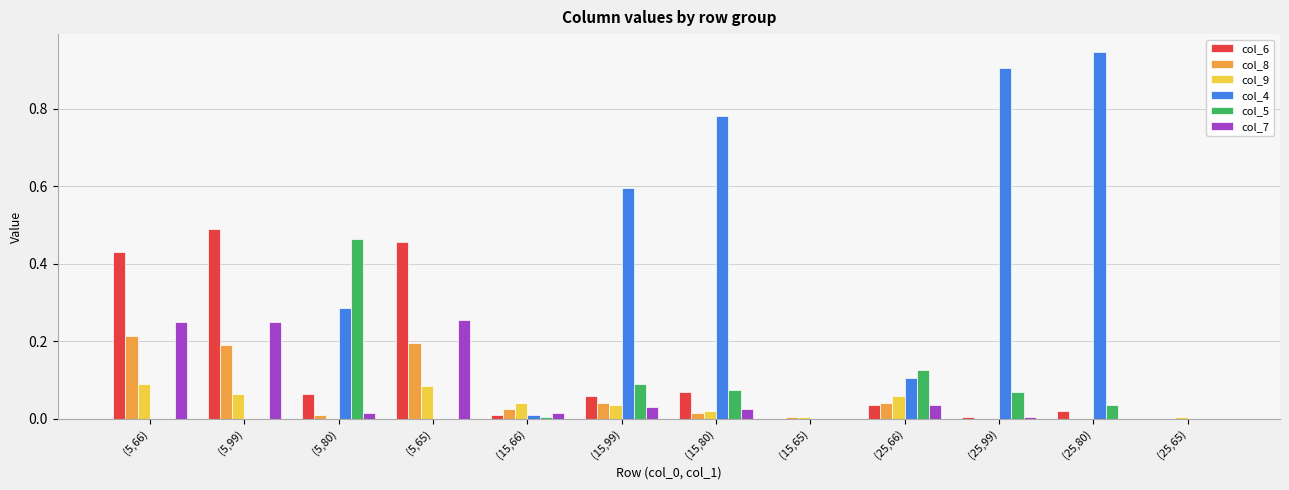

How many data points does each series have?

12